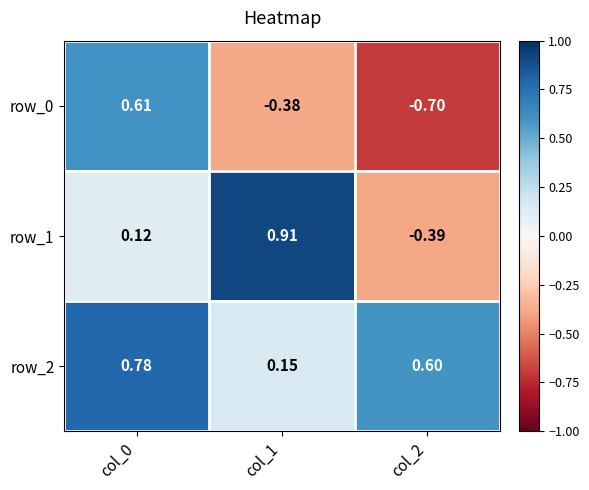

Which category has the highest value across all series?

col_1